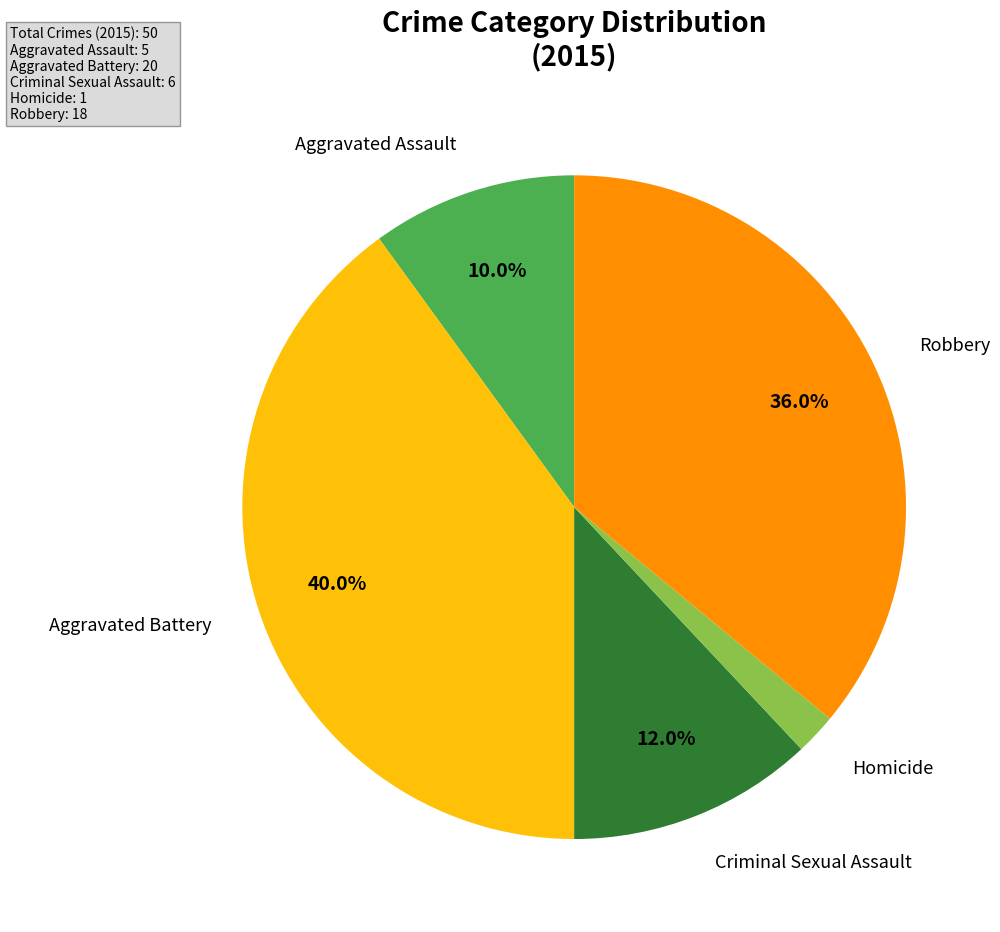

How many segments does this pie chart have?

5